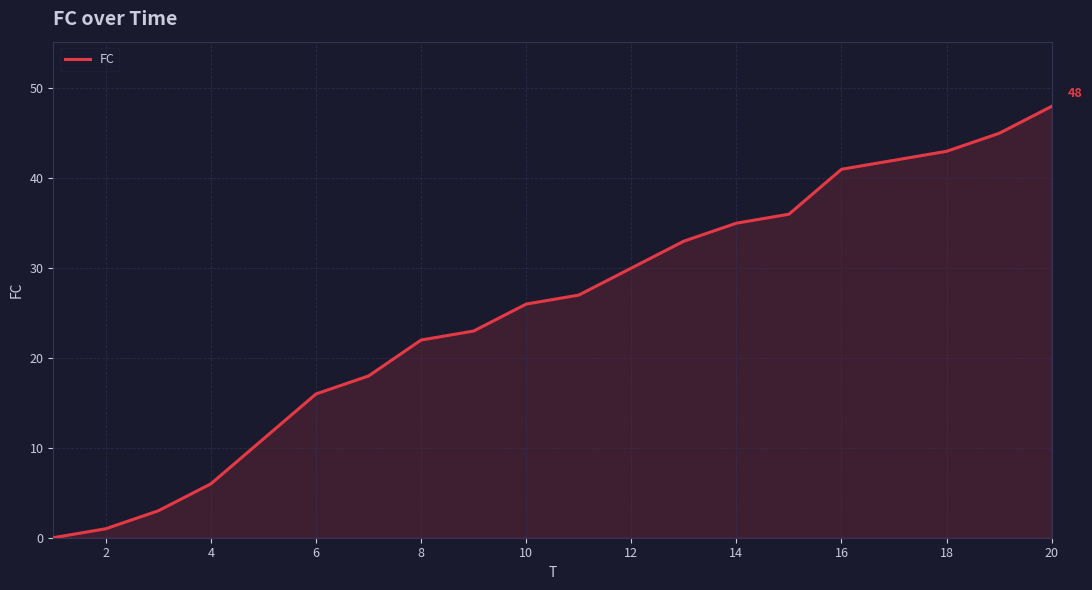

What is the greatest value displayed?

48